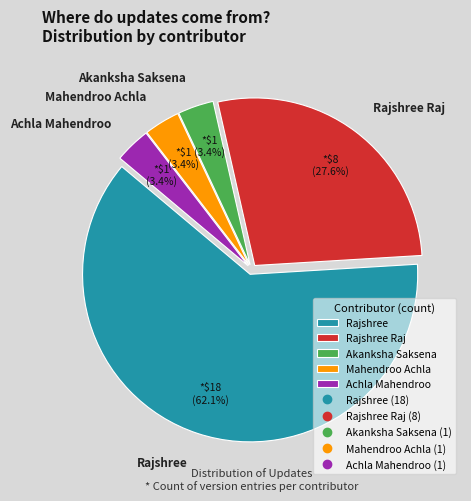

How much of the chart is everything except Mahendroo Achla?

96.6%